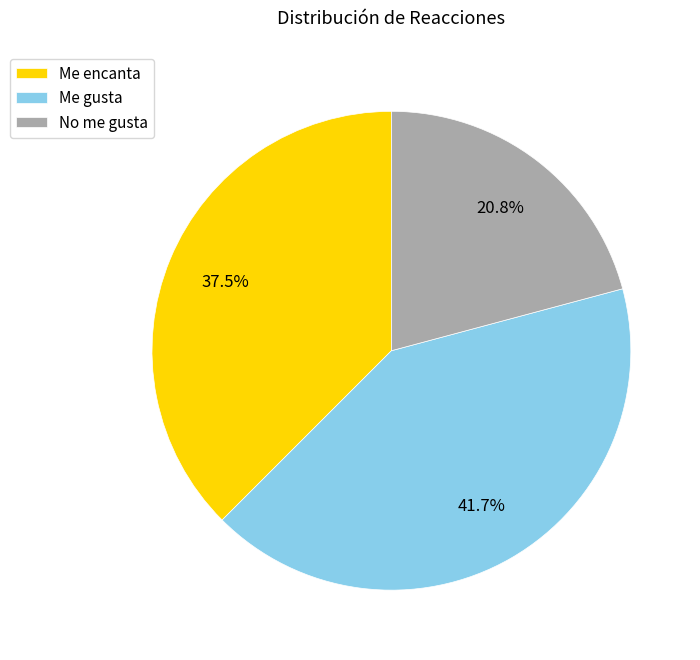

Does Me gusta account for over 50% of the chart?

No